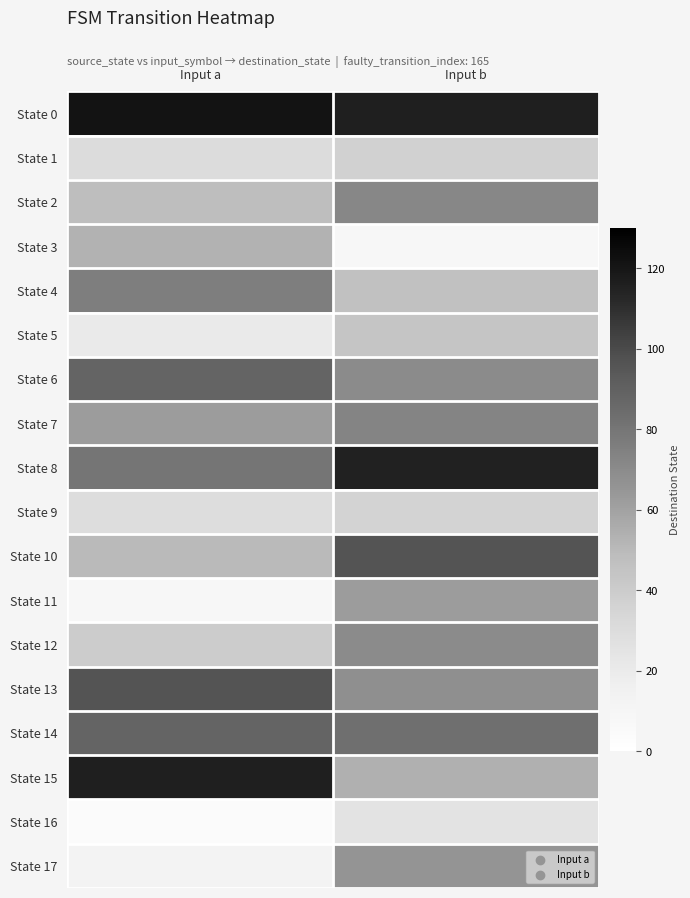

Reading left to right, list all the values displayed in this chart.

State 0: Input a=121	Input b=116
State 1: Input a=30	Input b=37
State 2: Input a=48	Input b=72
State 3: Input a=53	Input b=8
State 4: Input a=76	Input b=46
State 5: Input a=20	Input b=44
State 6: Input a=88	Input b=70
State 7: Input a=62	Input b=73
State 8: Input a=80	Input b=115
State 9: Input a=29	Input b=36
State 10: Input a=50	Input b=96
State 11: Input a=8	Input b=62
State 12: Input a=40	Input b=70
State 13: Input a=96	Input b=68
State 14: Input a=88	Input b=83
State 15: Input a=116	Input b=54
State 16: Input a=4	Input b=25
State 17: Input a=13	Input b=66